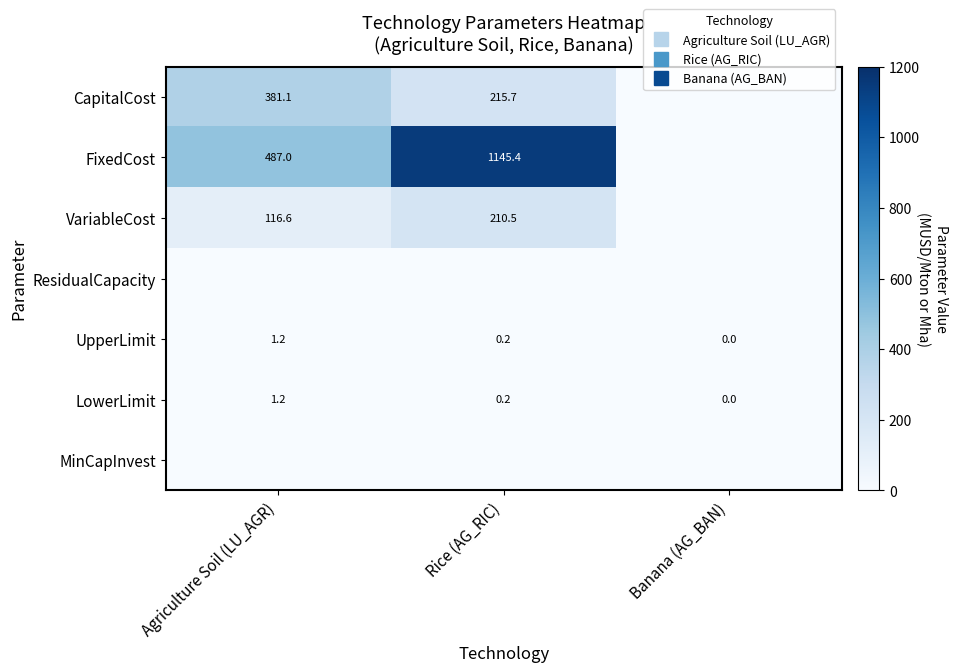

The value of CapitalCost at Agriculture Soil (LU_AGR) is 130.8. True or false?

False